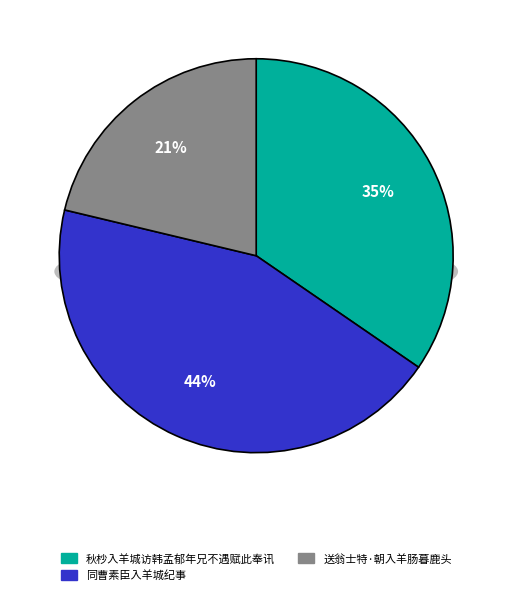

What is the ratio of the value at 送翁士特·朝入羊肠暮鹿头 to the value at 同曹素臣入羊城纪事?

0.5